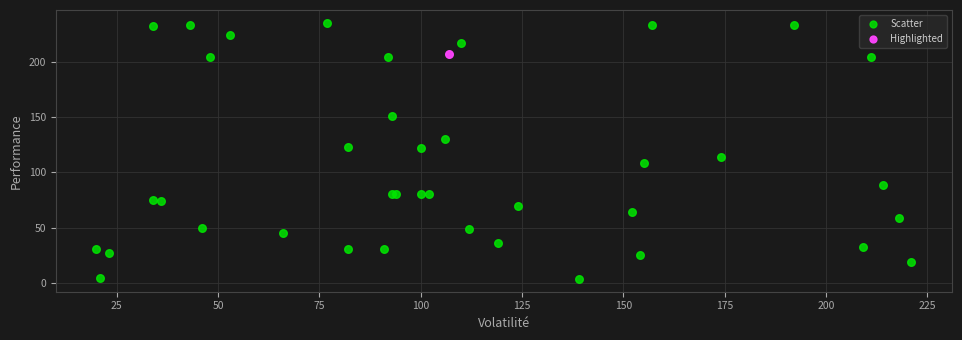

What are all the series names shown in the legend?

Scatter, Highlighted